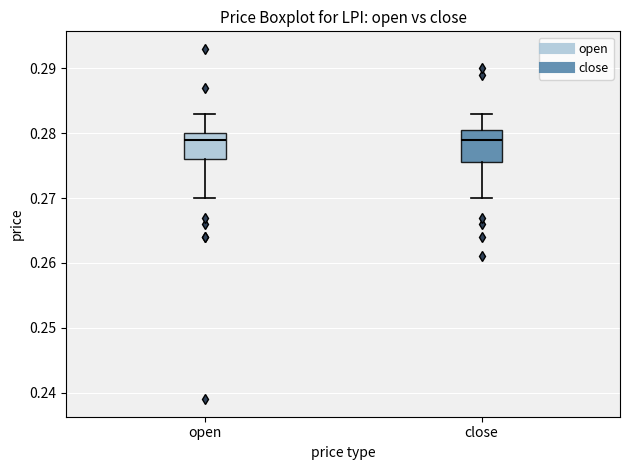

Reading left to right, transcribe this box plot: for each box, give where its median line is, the range the box spans, and where its two whiskers end, as read against the y-axis. The values are not printed on the chart, so give them approximately, as read against the axis.

open: median 0.279, box 0.276 to 0.280, whiskers 0.270 to 0.283
close: median 0.279, box 0.276 to 0.281, whiskers 0.270 to 0.283